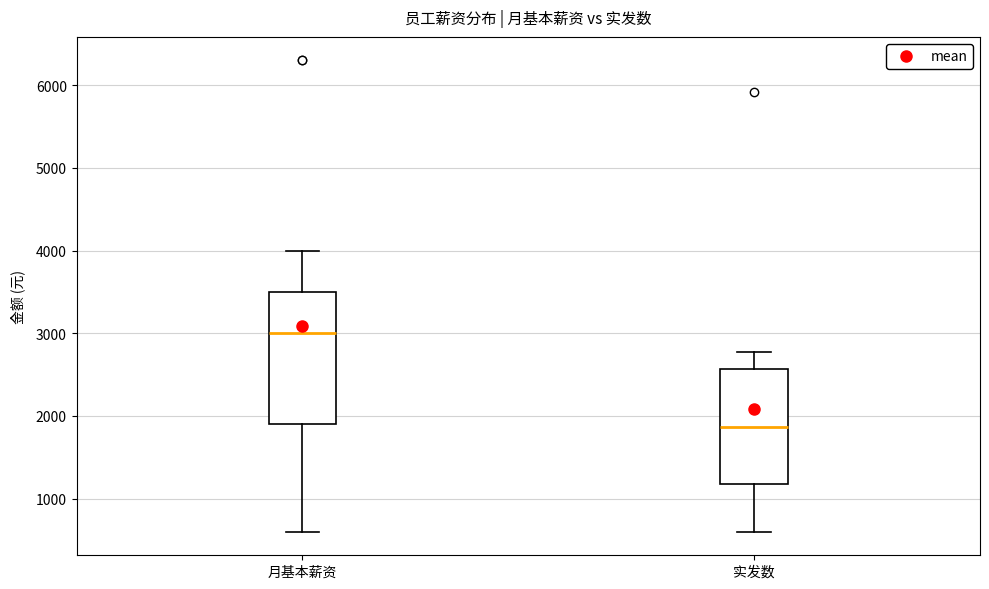

Which box has the lowest median line?

实发数